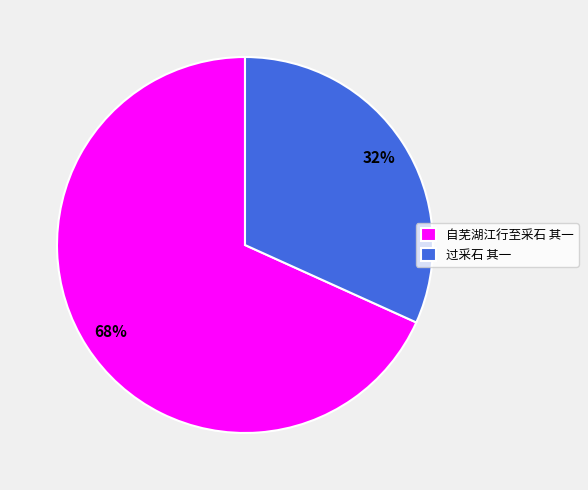

What is the majority slice?

自芜湖江行至采石 其一